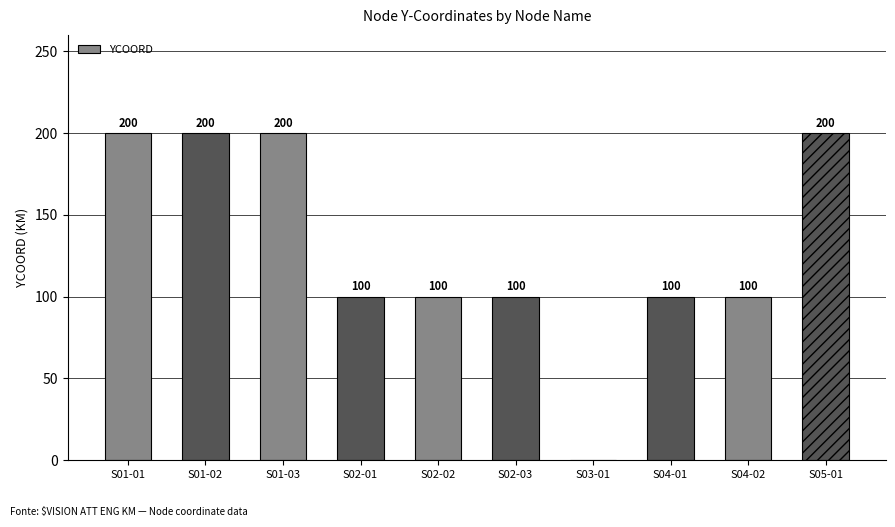

True or false: the data shows 172 at S04-01.

False